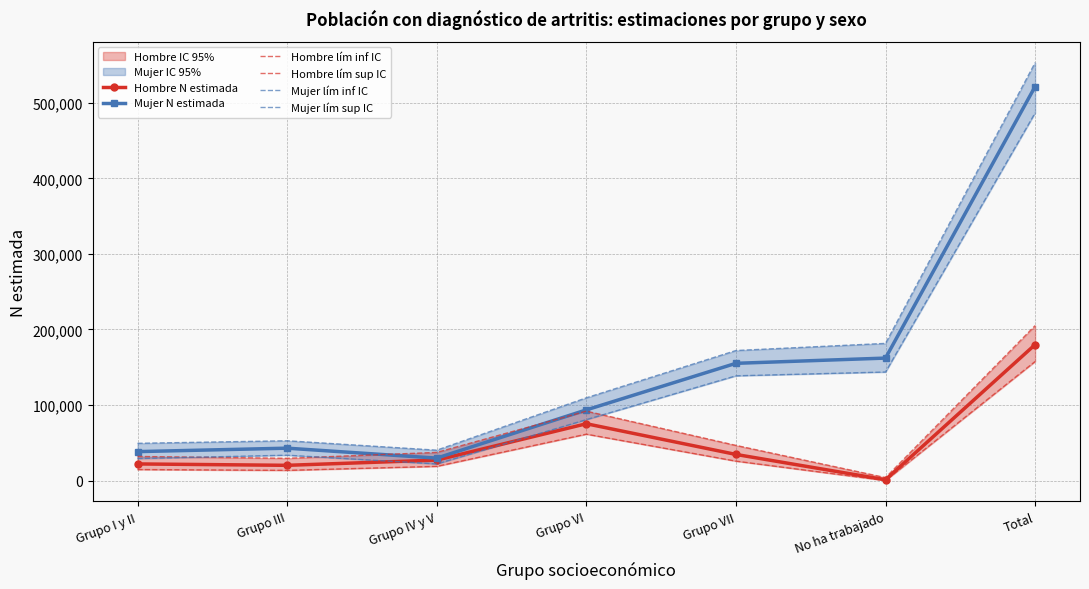

Is it true that Mujer lím inf IC equals 138657 at Grupo VII?

True